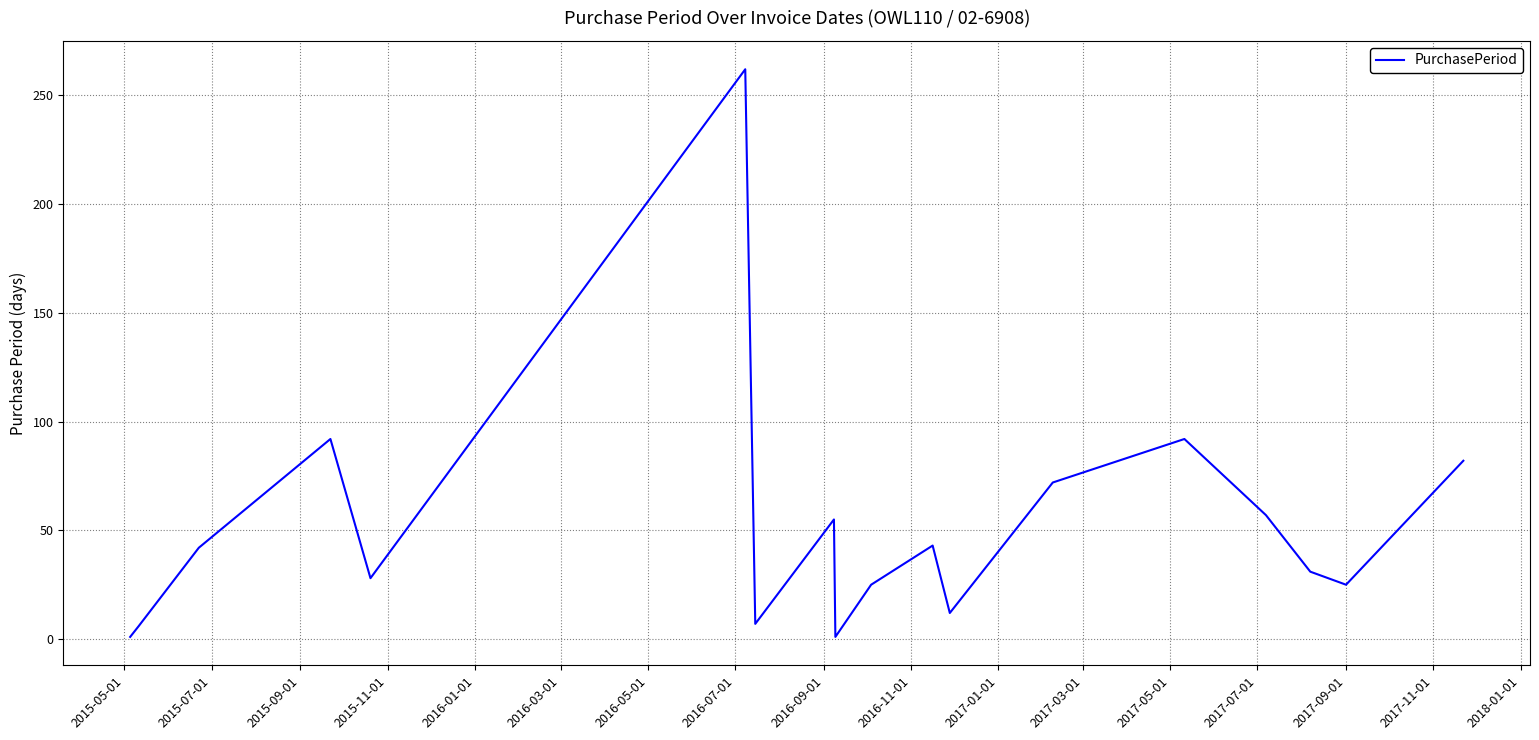

What is the maximum value shown in the chart?

262